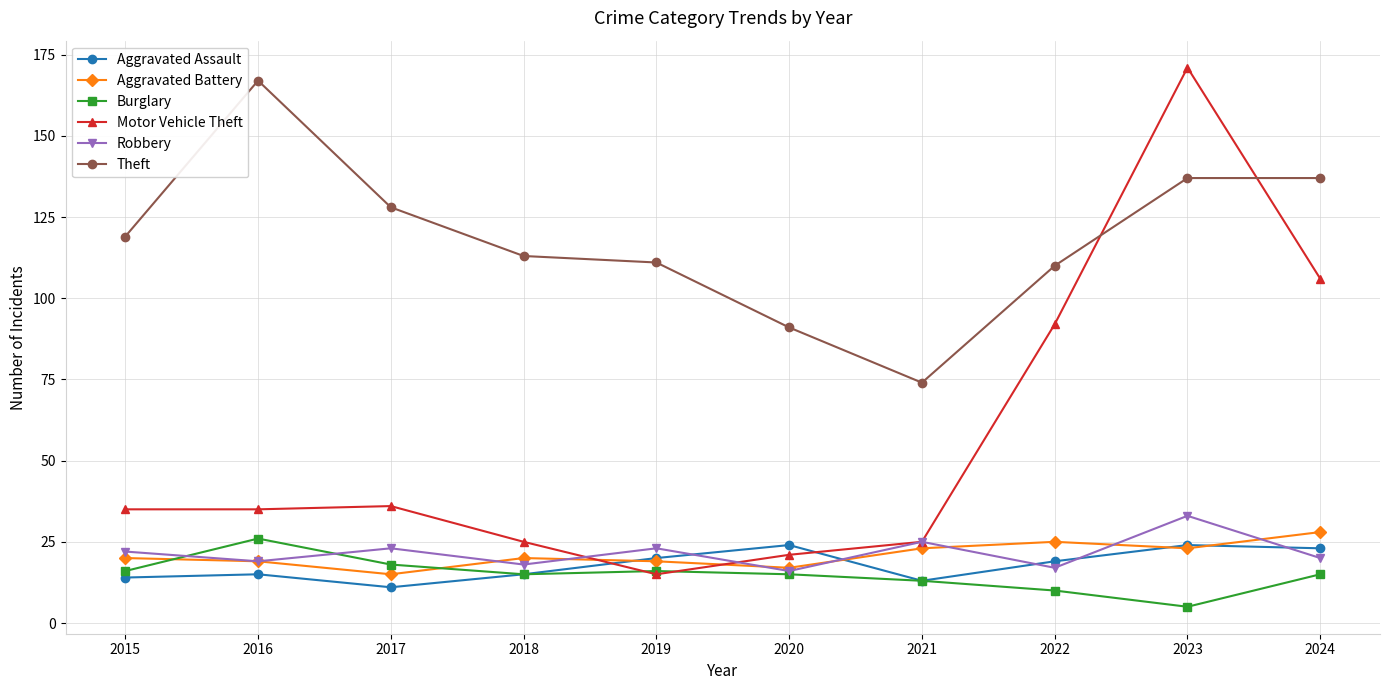

What value does the Theft series have at 2017?

128